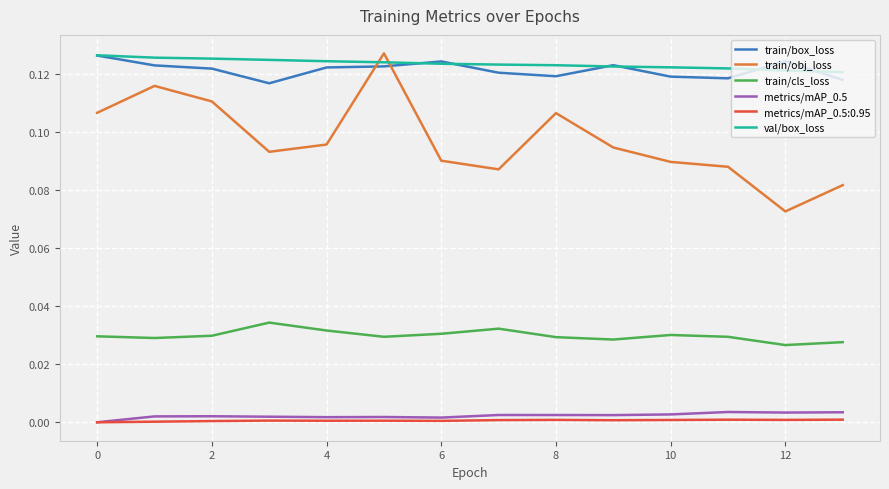

Which series has the widest spread of values?

train/obj_loss